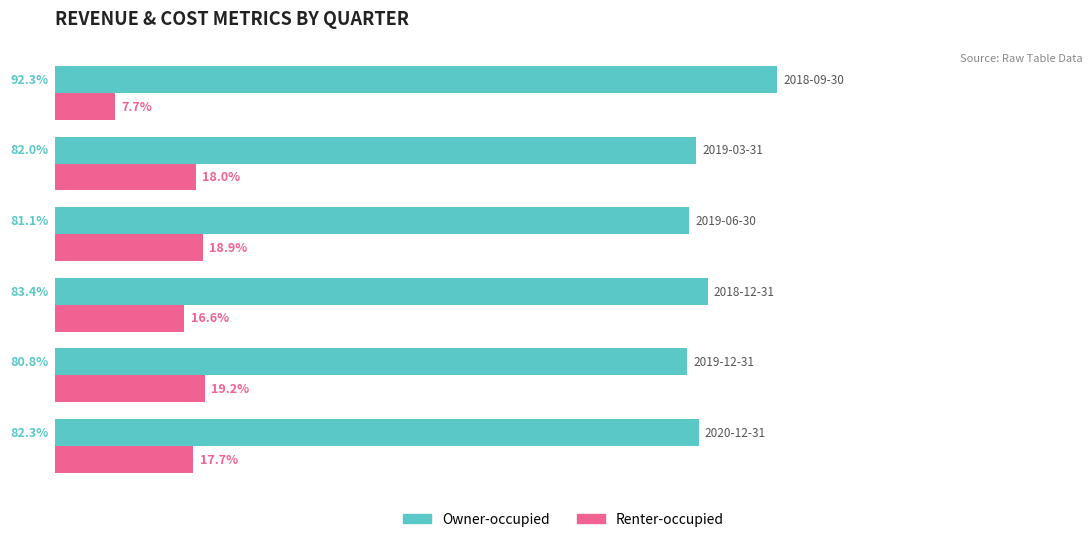

What are all the series names shown in the legend?

Owner-occupied, Renter-occupied